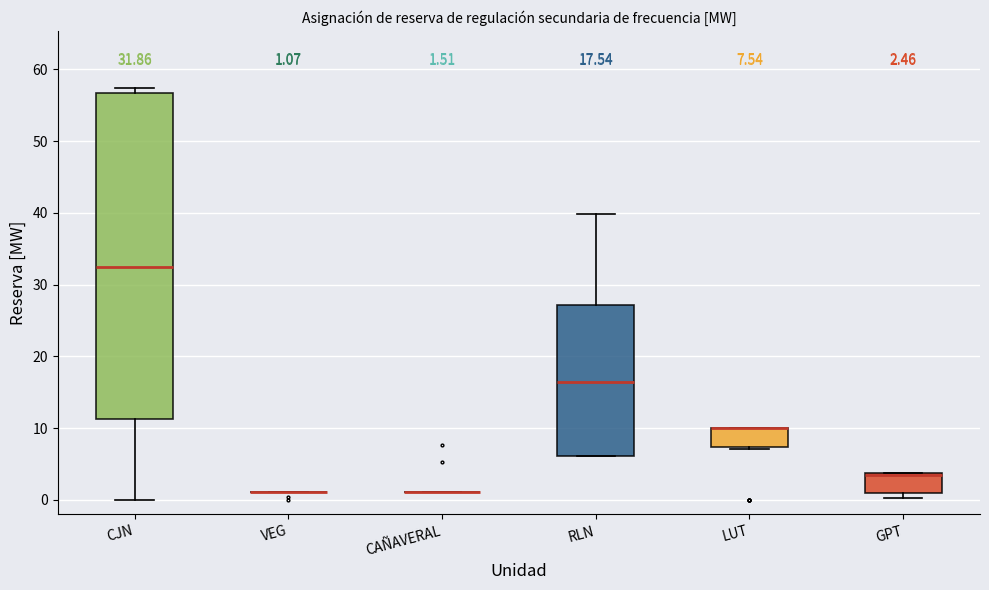

Comparing the boxes themselves (not the whiskers), which one is the tallest?

CJN